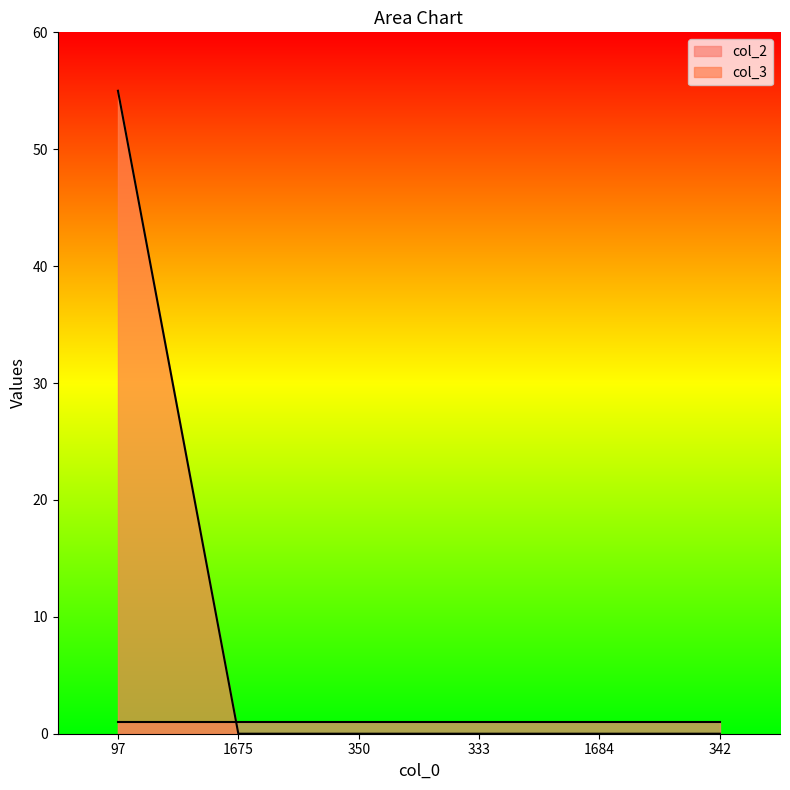

At which category does the chart reach its peak across all series?

97